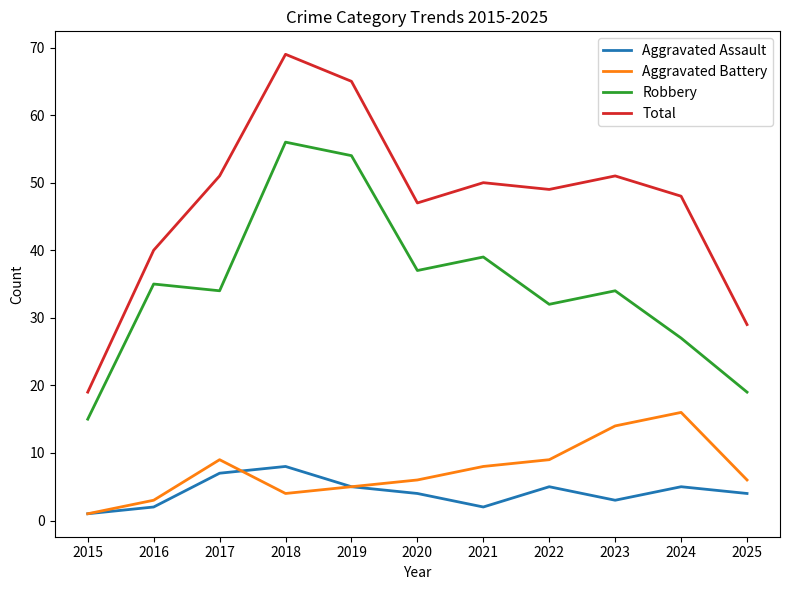

Rank the series at 2022 from highest to lowest value.

Total, Robbery, Aggravated Battery, Aggravated Assault